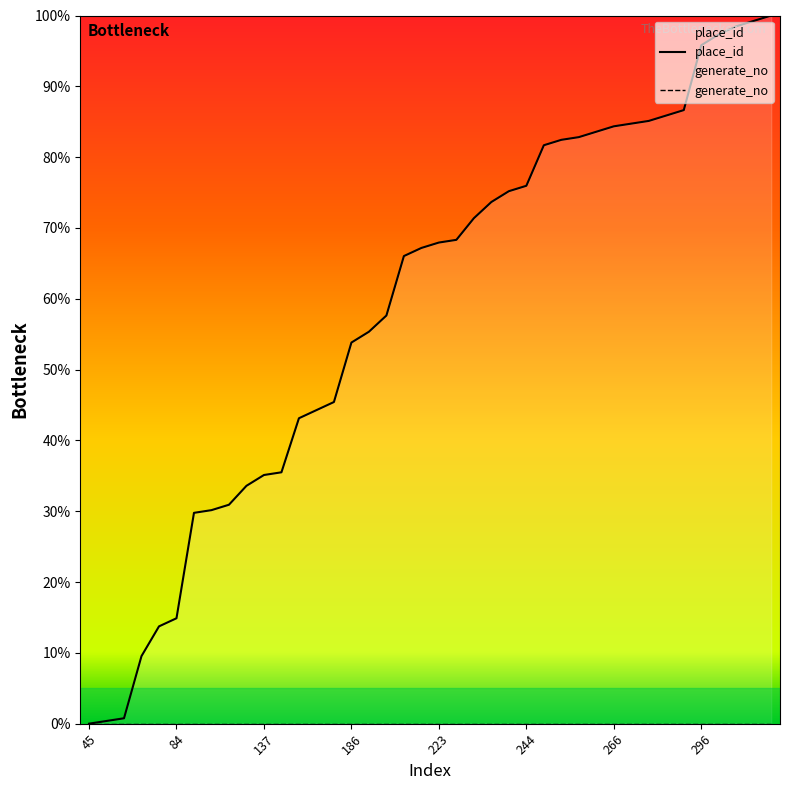

Reading left to right, transcribe all the data shown in this chart.

0.0	0.4	0.8	9.5	13.7	14.9	29.8	30.2	30.9	33.6	35.1	35.5	43.1	44.3	45.4	53.8	55.3	57.6	66.0	67.2	67.9	68.3	71.4	73.7	75.2	76.0	81.7	82.4	82.8	83.6	84.4	84.7	85.1	85.9	86.6	95.8	97.3	98.5	99.2	100.0